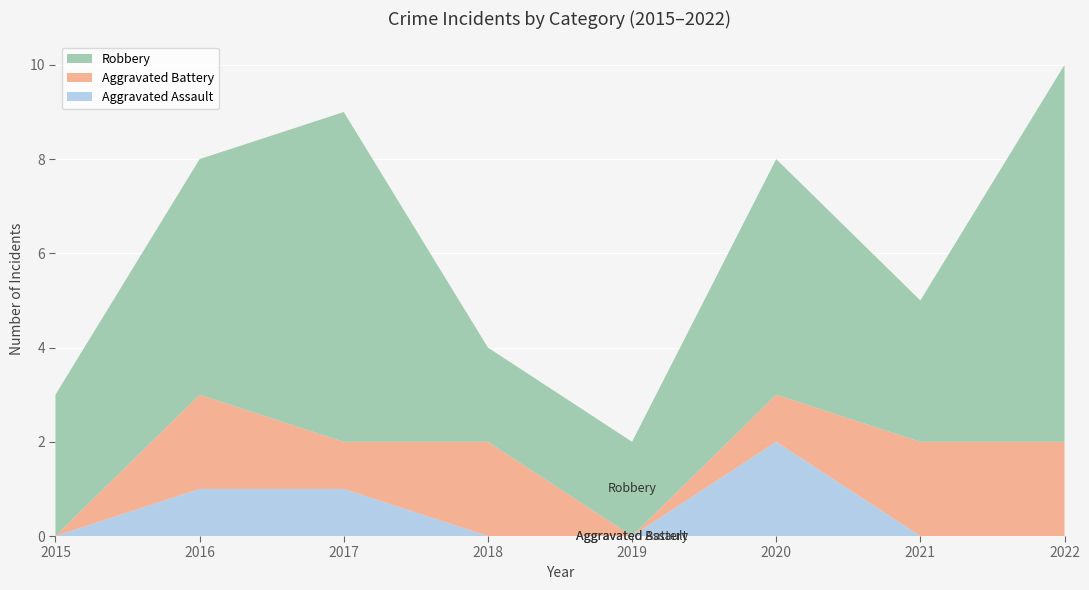

Reading left to right, extract all data points from this chart.

Aggravated Assault: 0	1	1	0	0	2	0	0
Aggravated Battery: 0	2	1	2	0	1	2	2
Robbery: 3	5	7	2	2	5	3	8